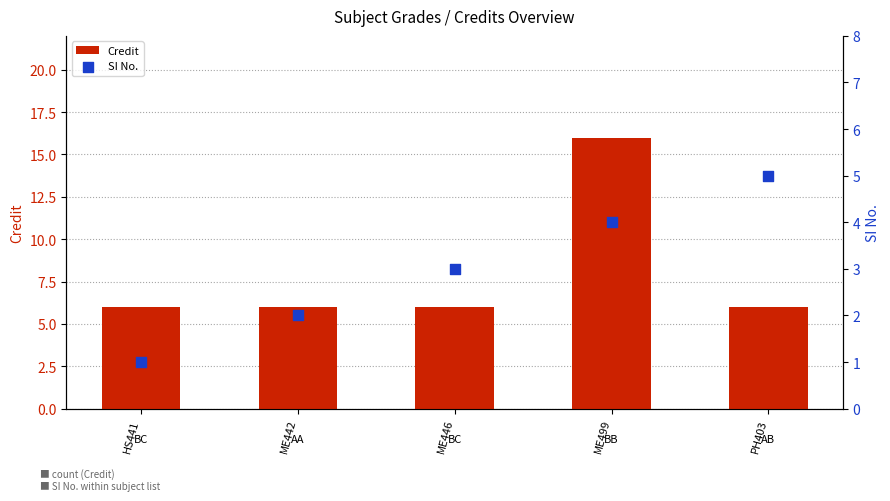

At how many categories does at least one series exceed 8?

1